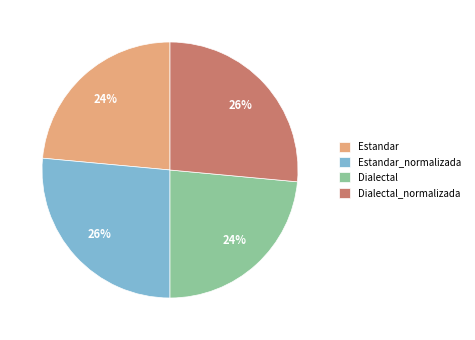

To the nearest percent, what percentage of the pie is Estandar?

24%